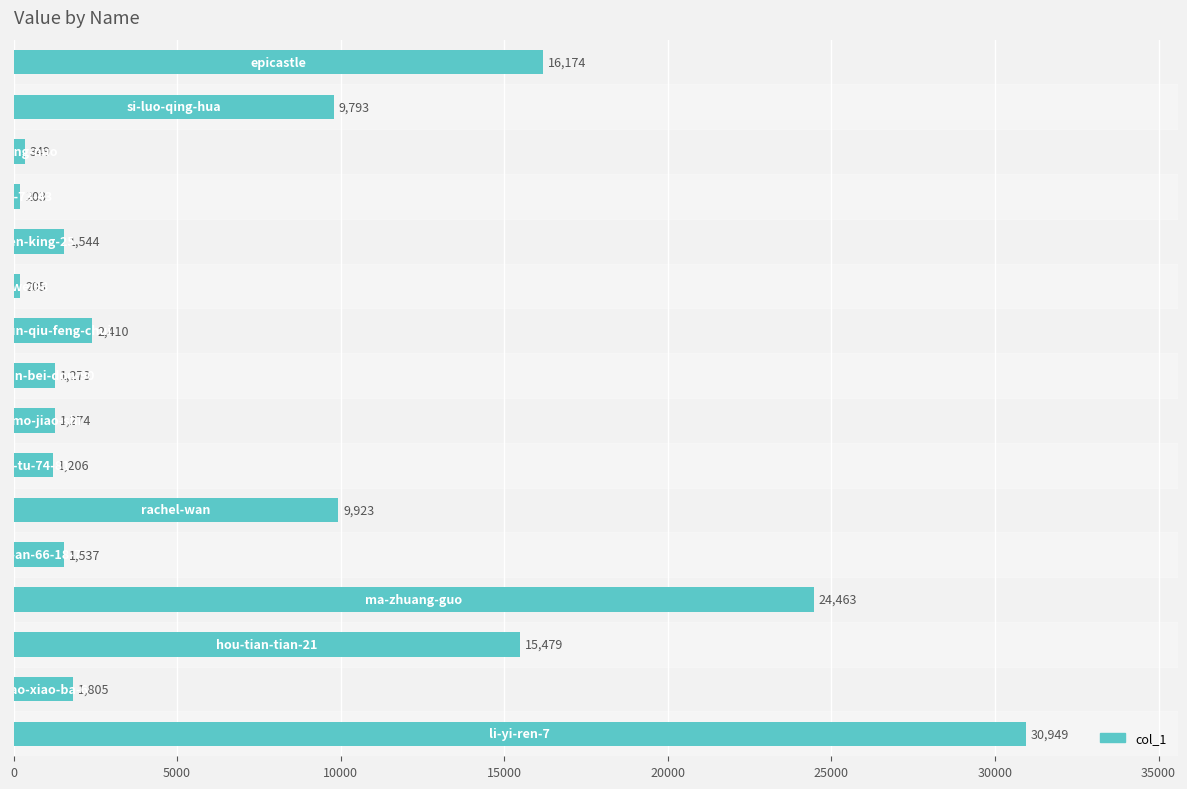

What is the average value?

7412